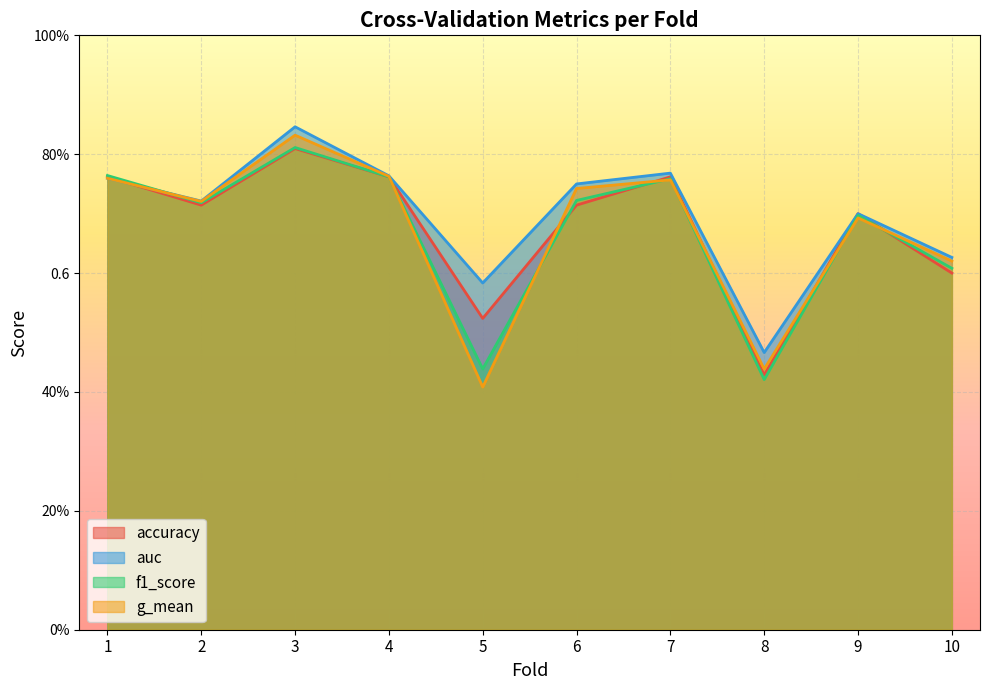

What are all the series names shown in the legend?

accuracy, auc, f1_score, g_mean